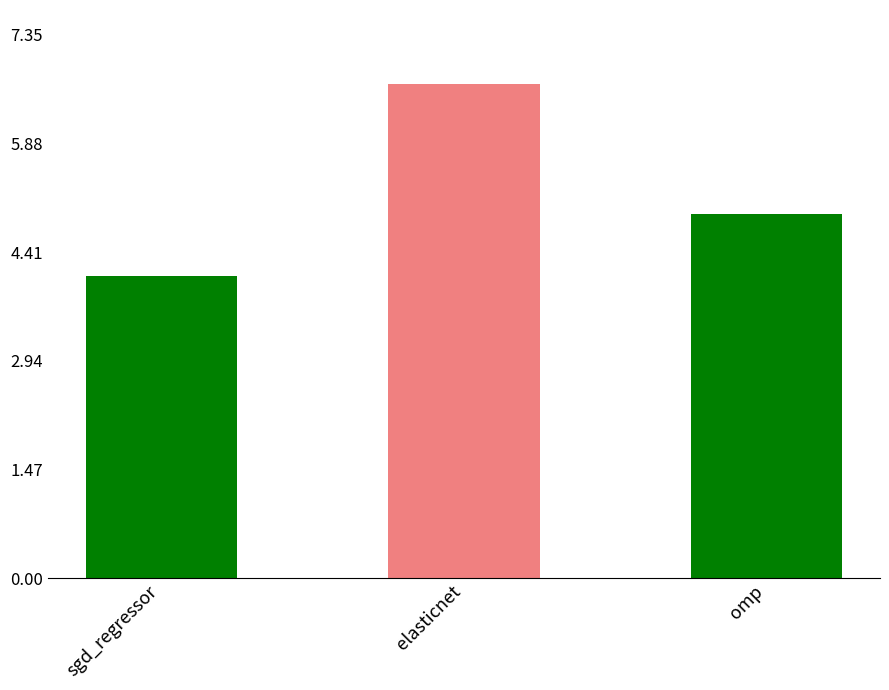

What value does the data have at omp?

4.9